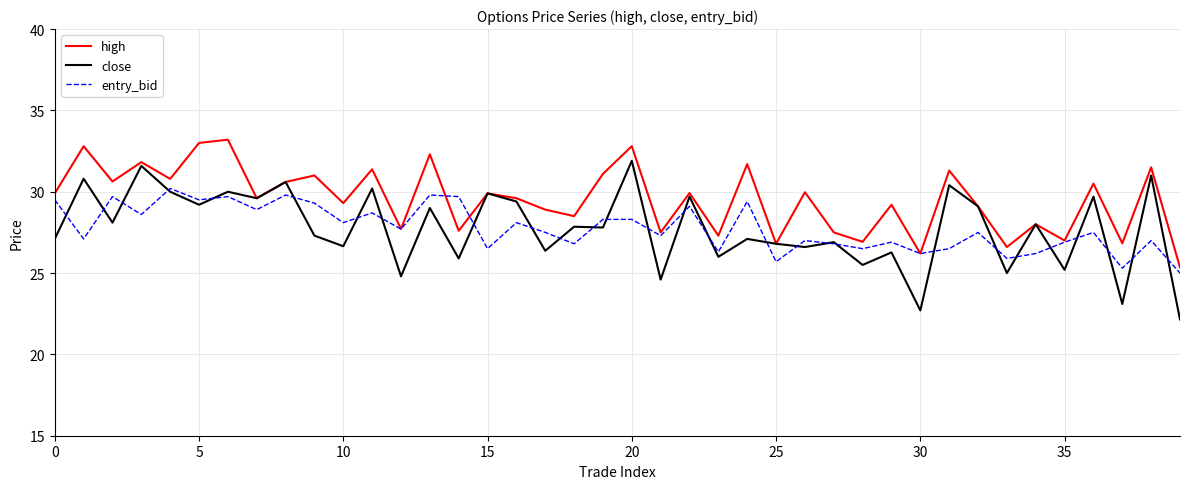

Which series has the largest total across all categories?

high